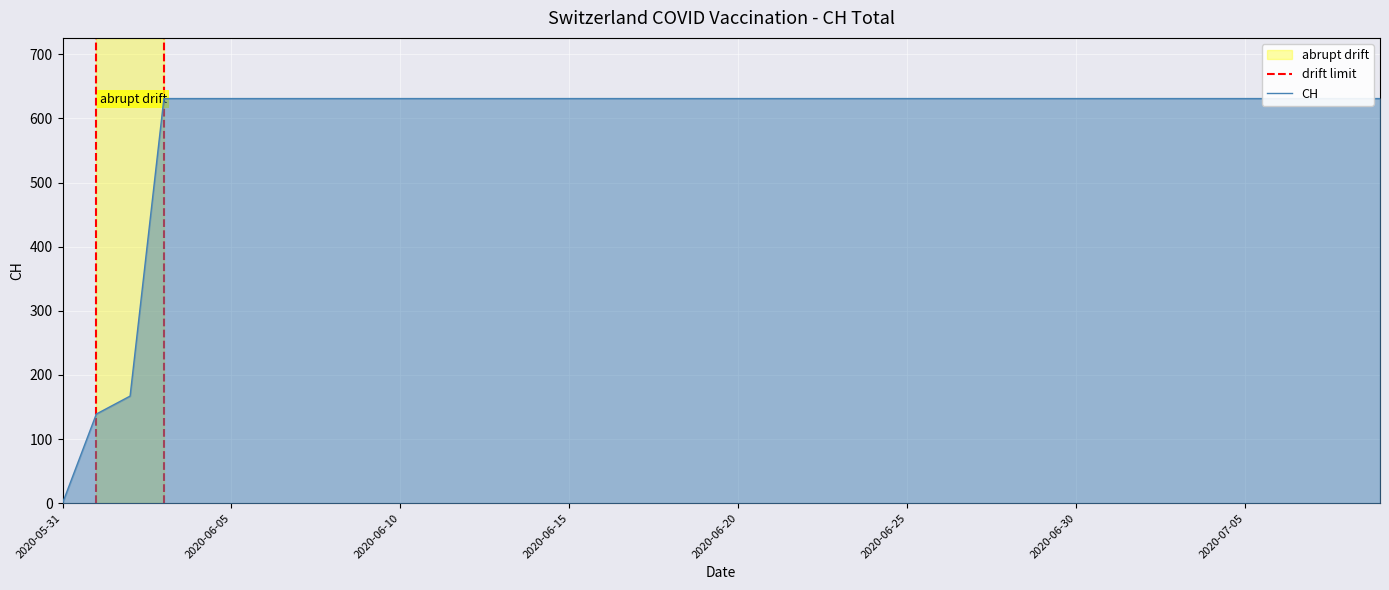

Count the number of data series in this chart.

1